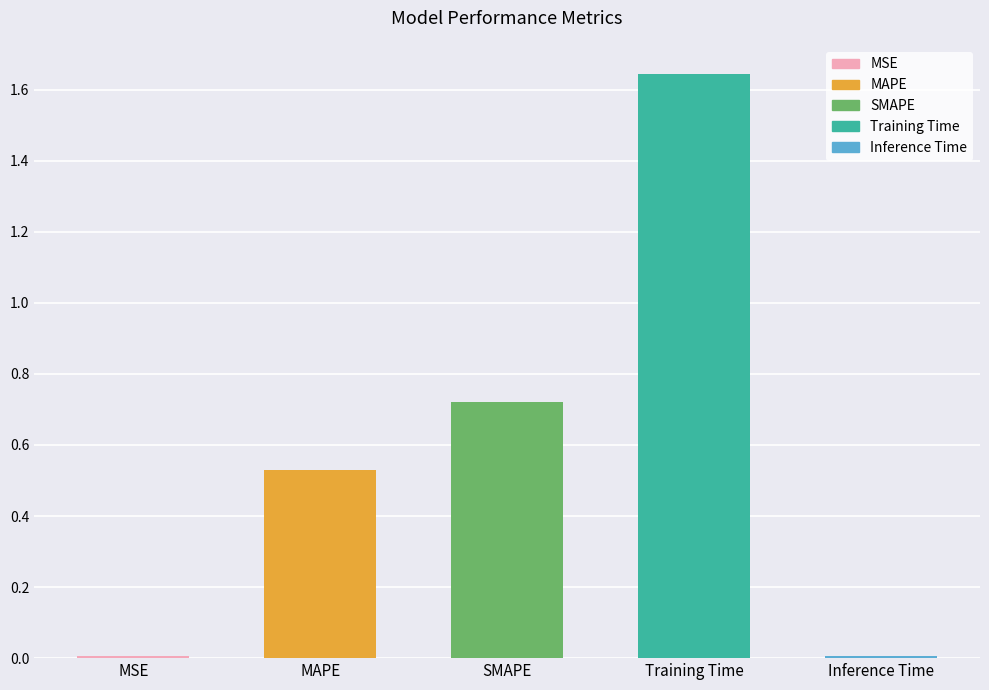

Which label corresponds to the largest value in the chart?

Training Time